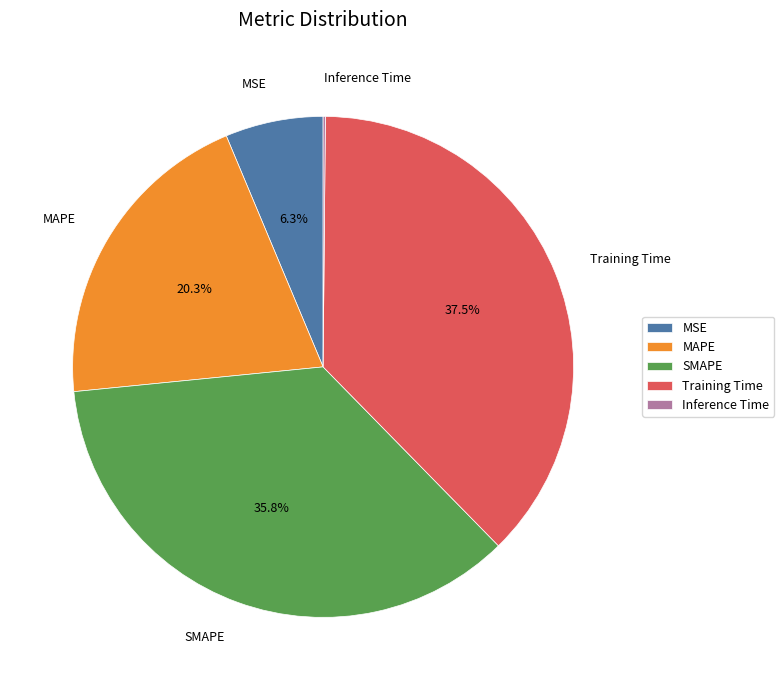

To the nearest percent, what portion does MSE represent?

6%